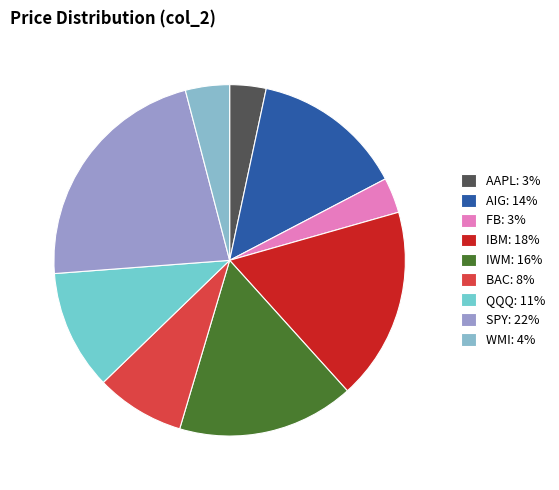

How many slices are in this pie chart?

9